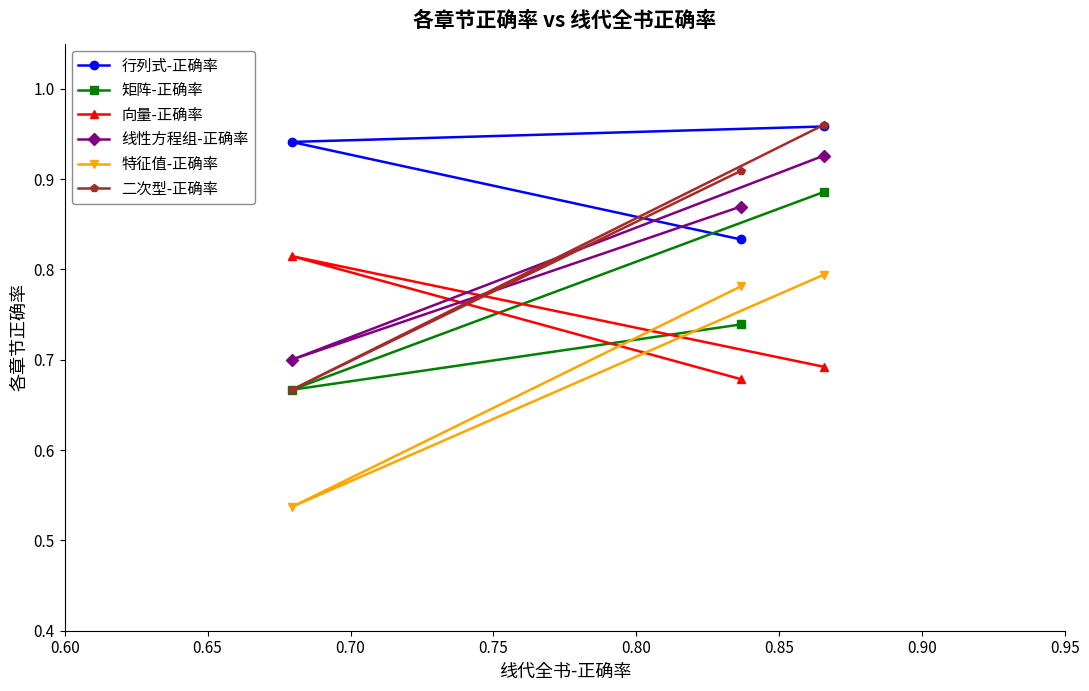

How many 二次型-正确率 values are between 0 and 1?

3